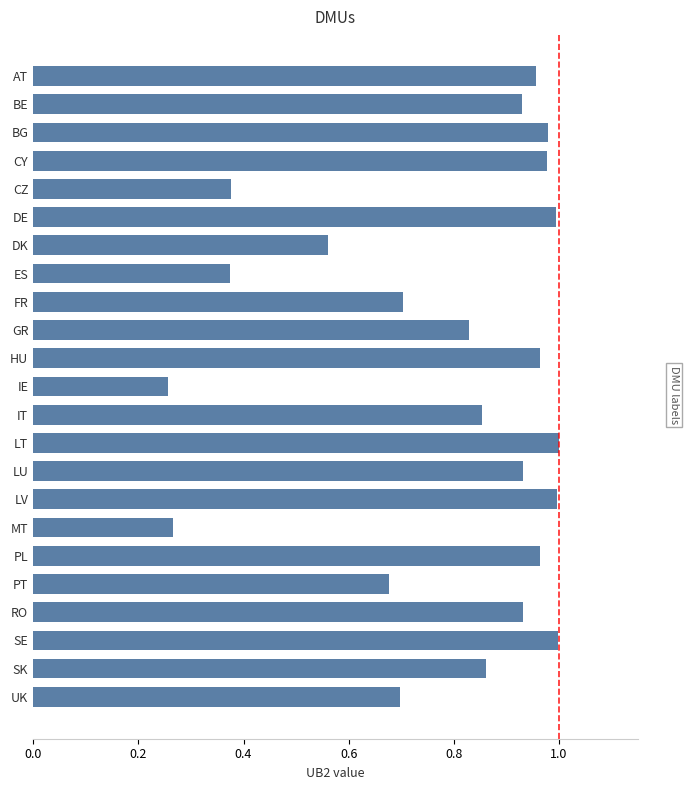

Are the bars grouped side by side (vs. stacked)?

No